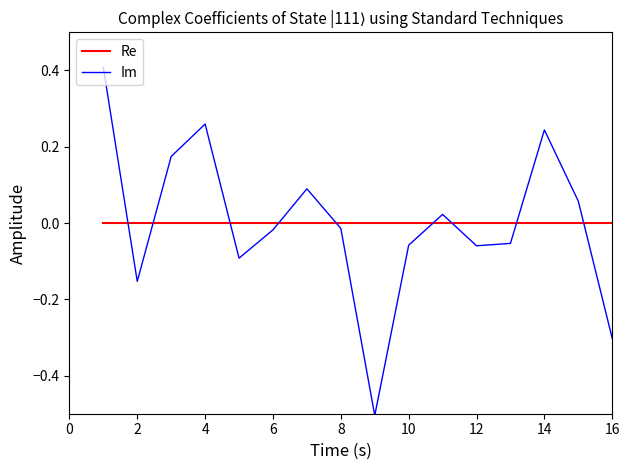

What is the minimum value shown in the chart?

-0.5